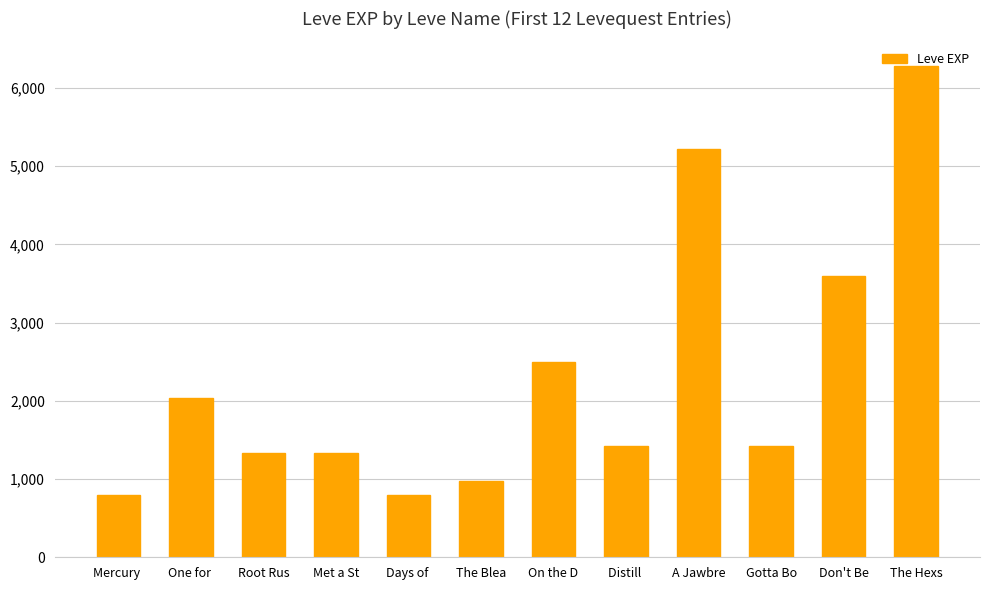

Which has a higher value, One for  or On the D?

On the D